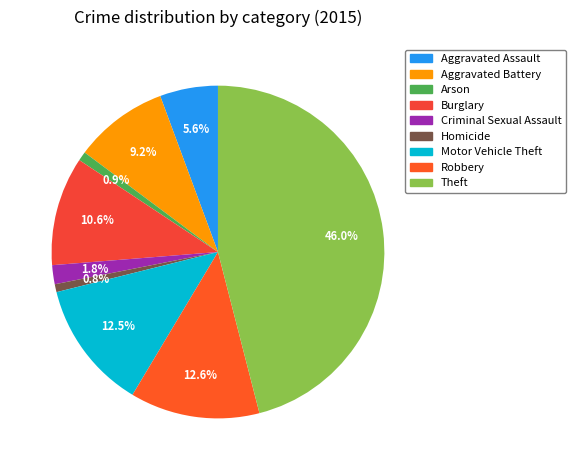

Which category has the biggest portion of the pie?

Theft